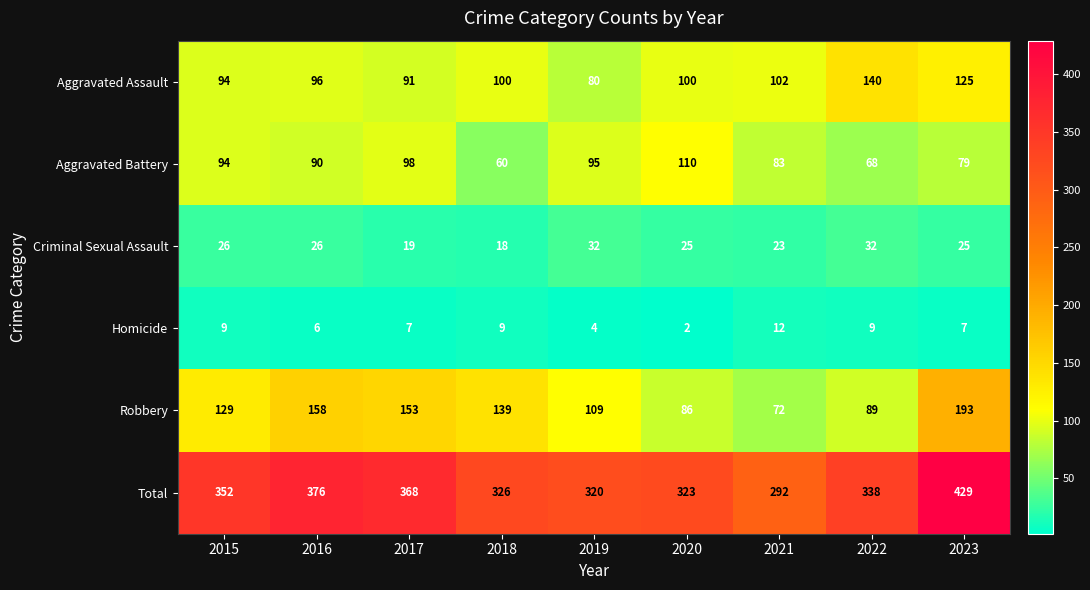

Rank the series by their maximum value, from lowest to highest.

Homicide, Criminal Sexual Assault, Aggravated Battery, Aggravated Assault, Robbery, Total